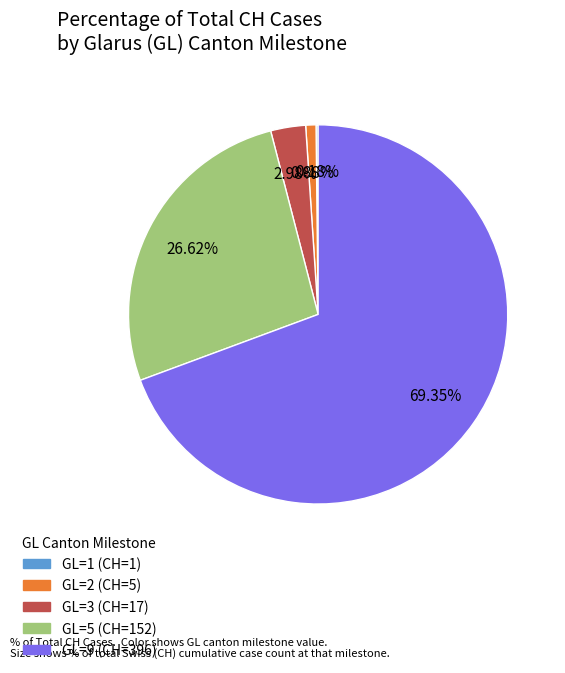

Does any single category account for the majority?

Yes